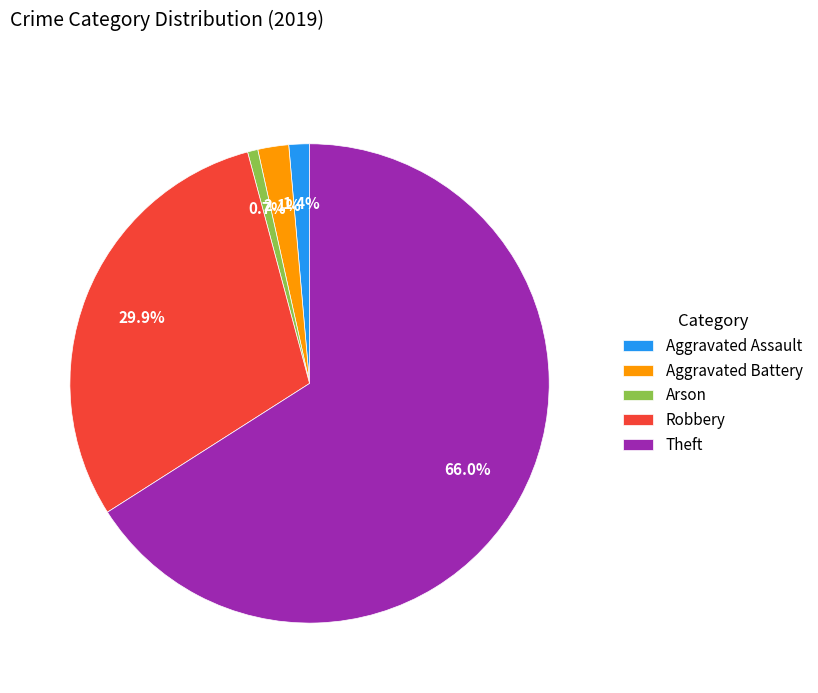

Is Theft the majority of the pie?

Yes